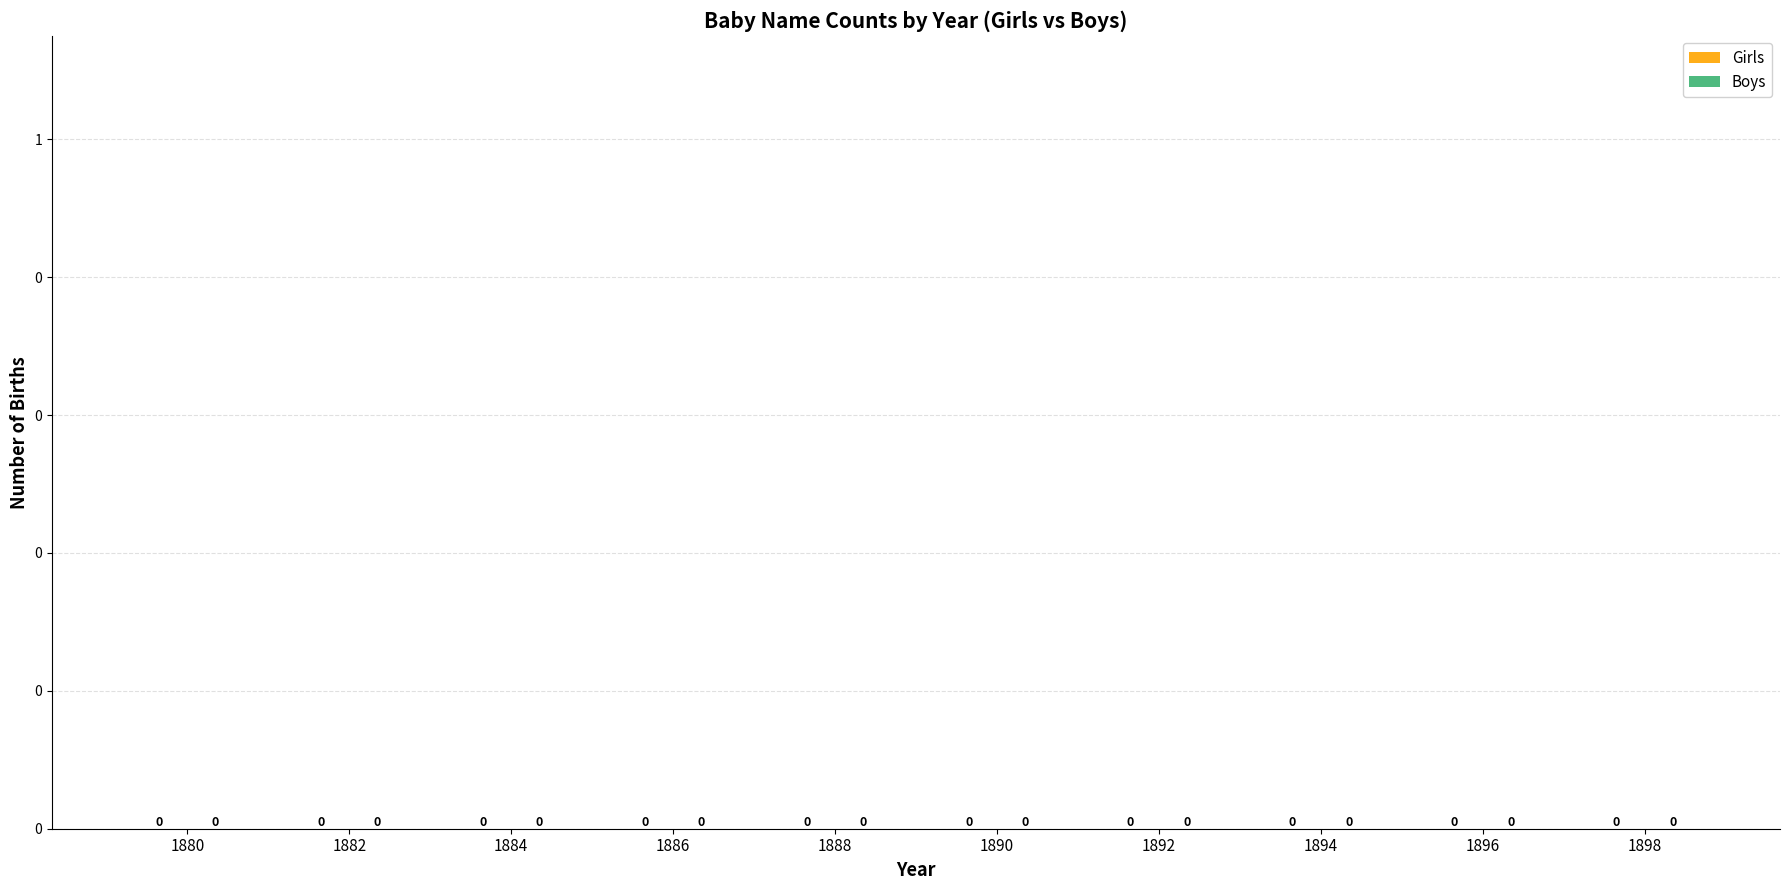

What are all the series names shown in the legend?

Girls, Boys